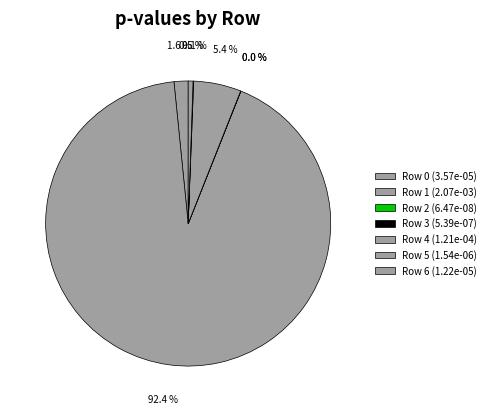

Rank the categories by value from highest to lowest.

Row 1, Row 4, Row 0, Row 6, Row 5, Row 3, Row 2